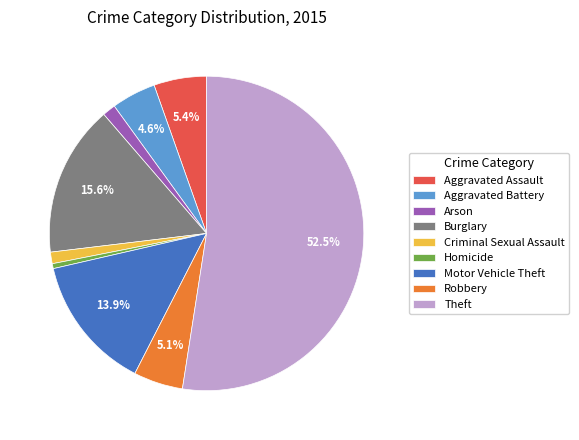

To the nearest percent, what is the combined percentage of Aggravated Battery and Burglary?

20%